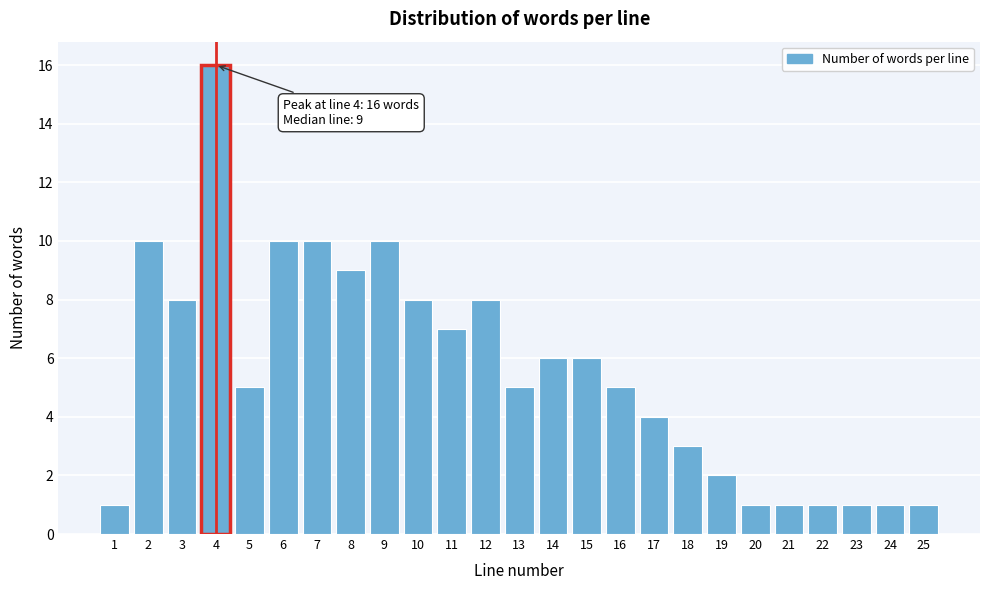

Reading right to left, extract all data points from this chart.

1	1	1	1	1	1	2	3	4	5	6	6	5	8	7	8	10	9	10	10	5	16	8	10	1